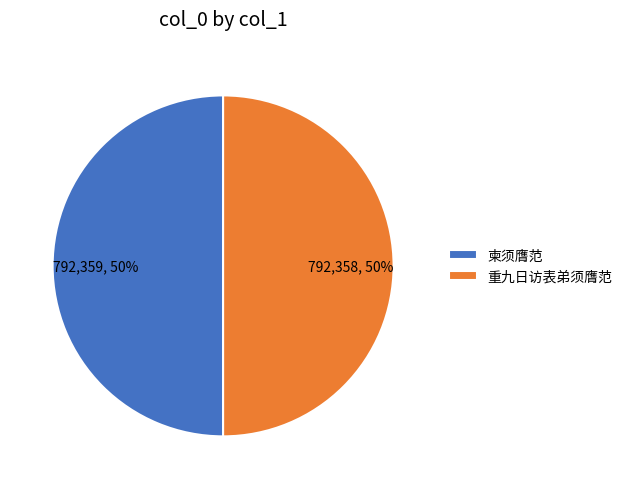

What is the ratio of the value at 重九日访表弟须膺范 to the value at 柬须膺范?

1.0